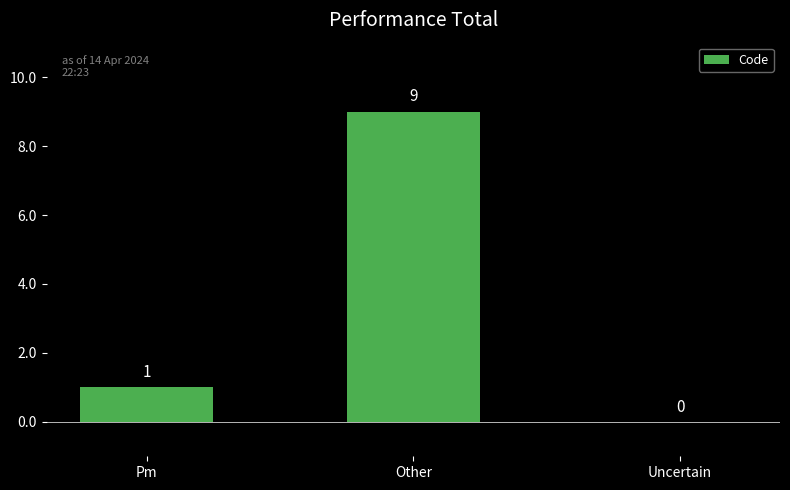

What is the greatest value displayed?

9